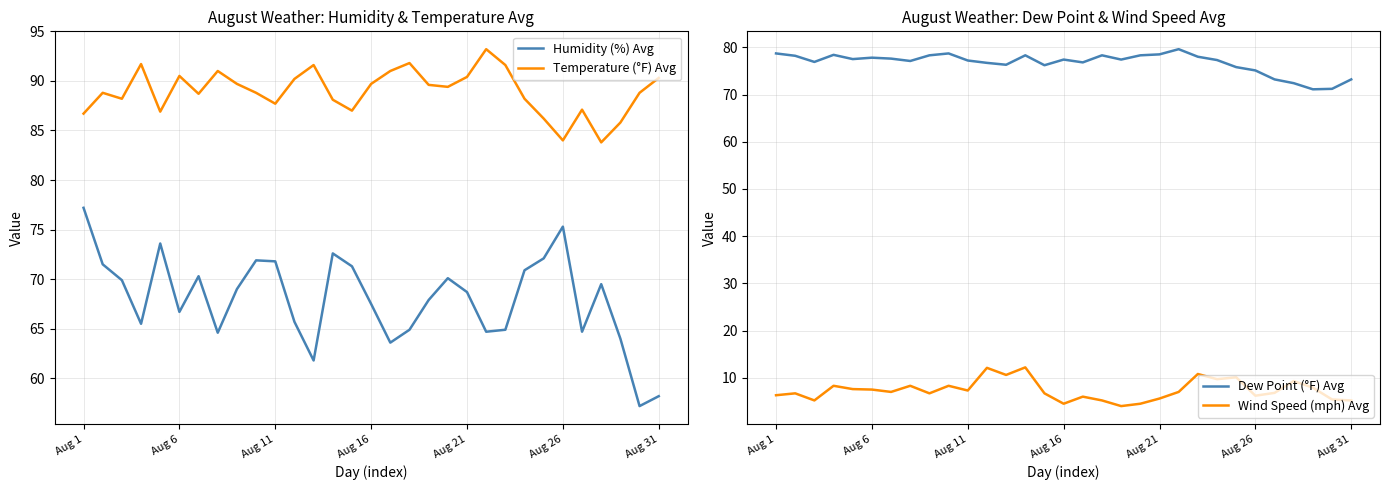

True or false: Dew Point (°F) Avg and Wind Speed (mph) Avg intersect in this chart.

False